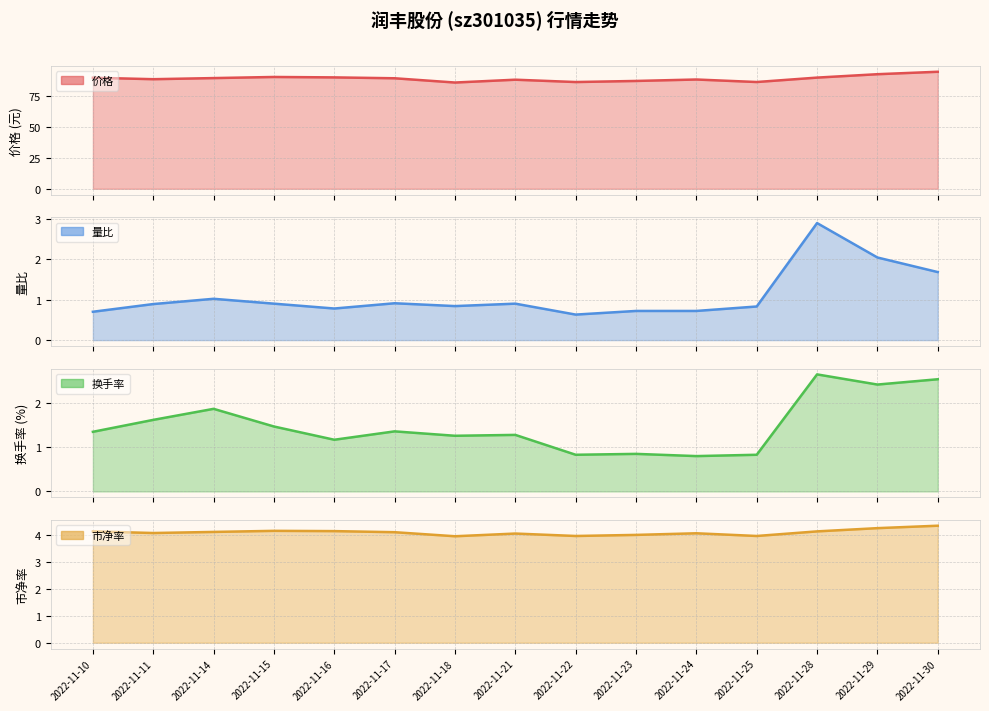

The 市净率 series shows 4.0 at 2022-11-21. True or false?

True